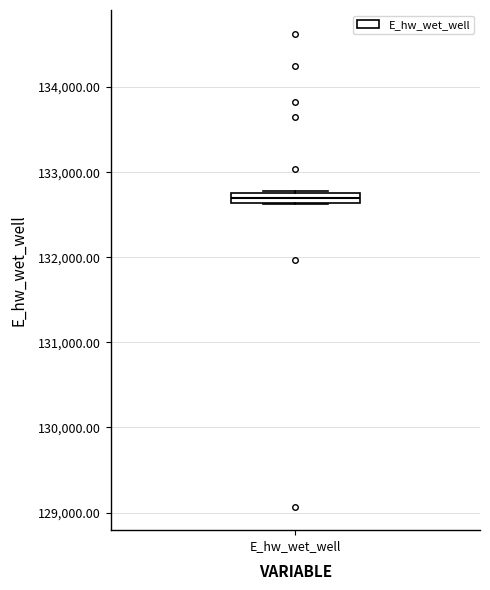

Where is the upper edge of the box for E_hw_wet_well on the y-axis? The values are not printed on the chart, so give them approximately, as read against the axis.

132800